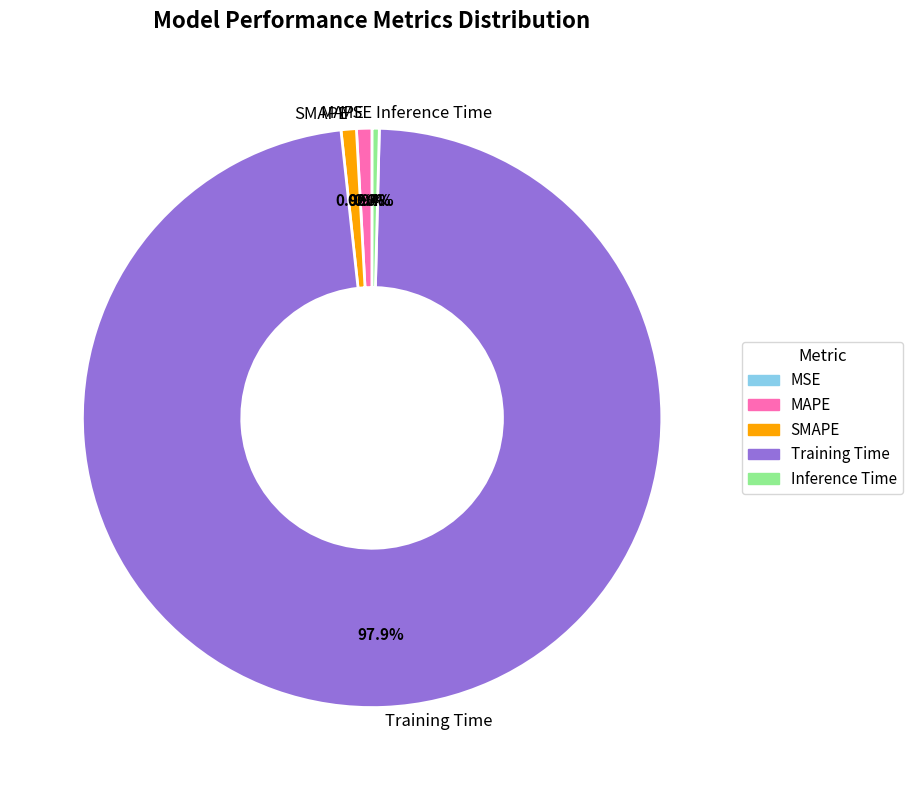

Is there any slice that represents more than half of the pie?

Yes